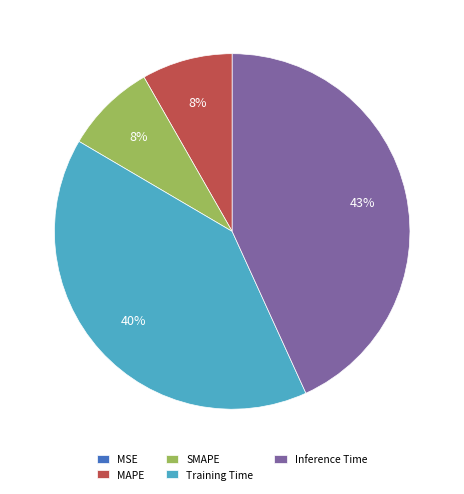

Combined, do Inference Time and Training Time account for over 50%?

Yes